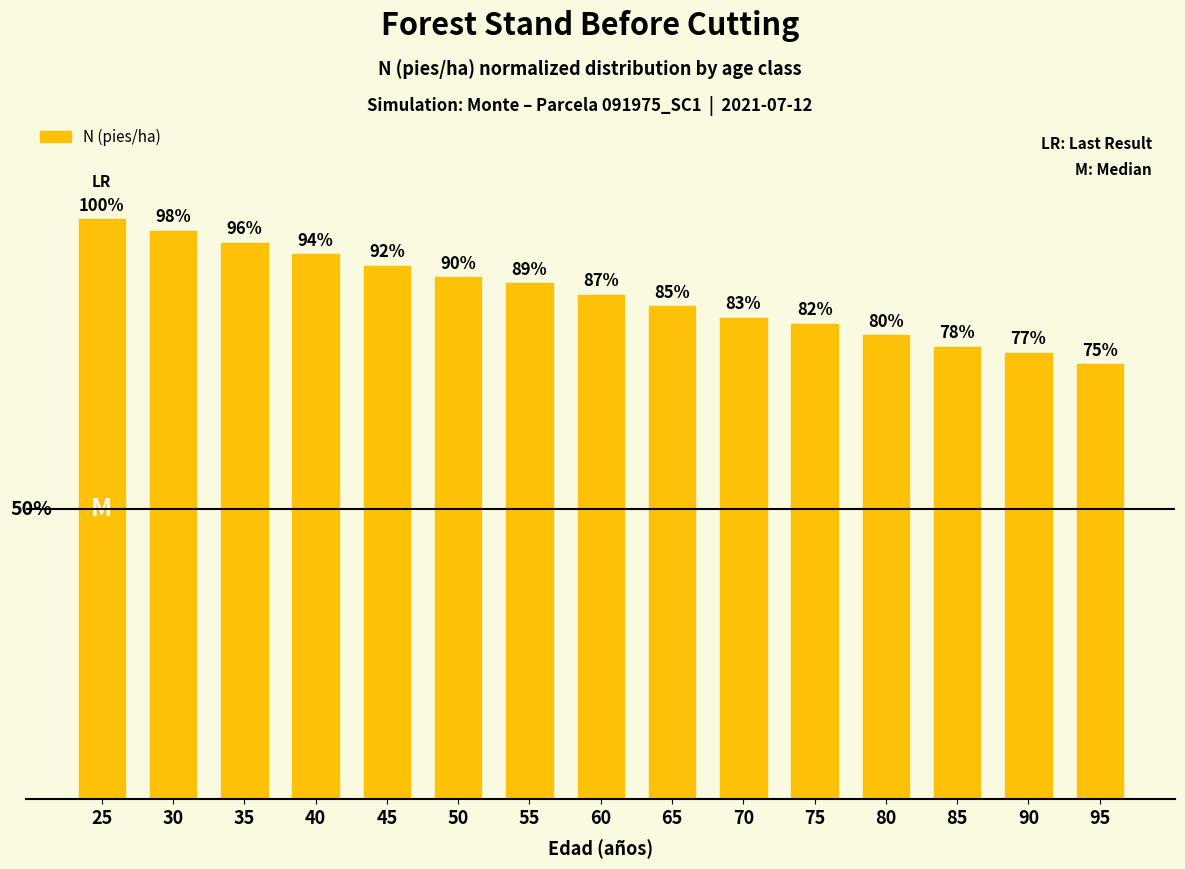

List the labels in order of value, largest first.

25, 30, 35, 40, 45, 50, 55, 60, 65, 70, 75, 80, 85, 90, 95